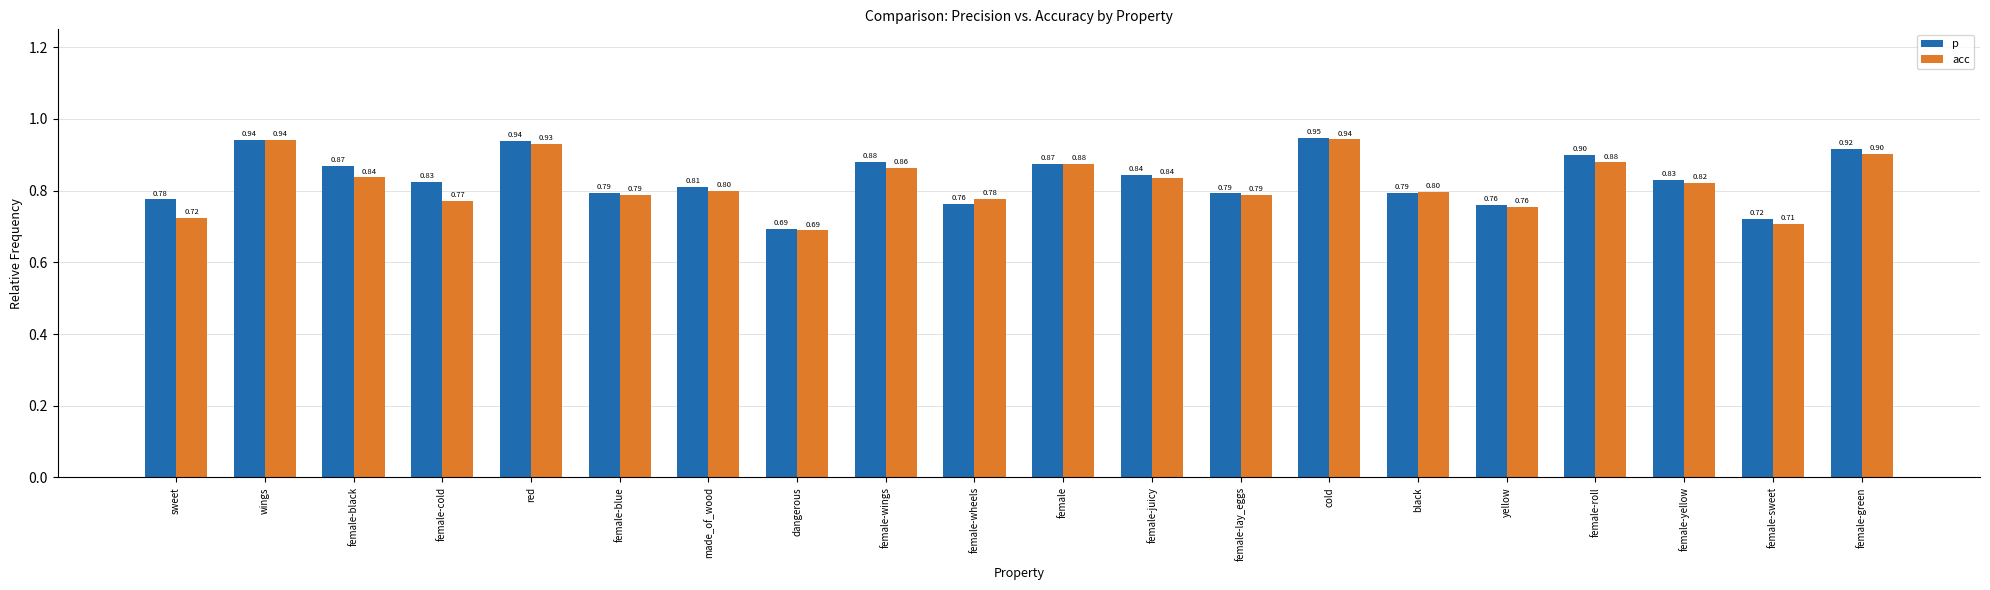

Which series changed the most between female-blue and female-yellow?

p